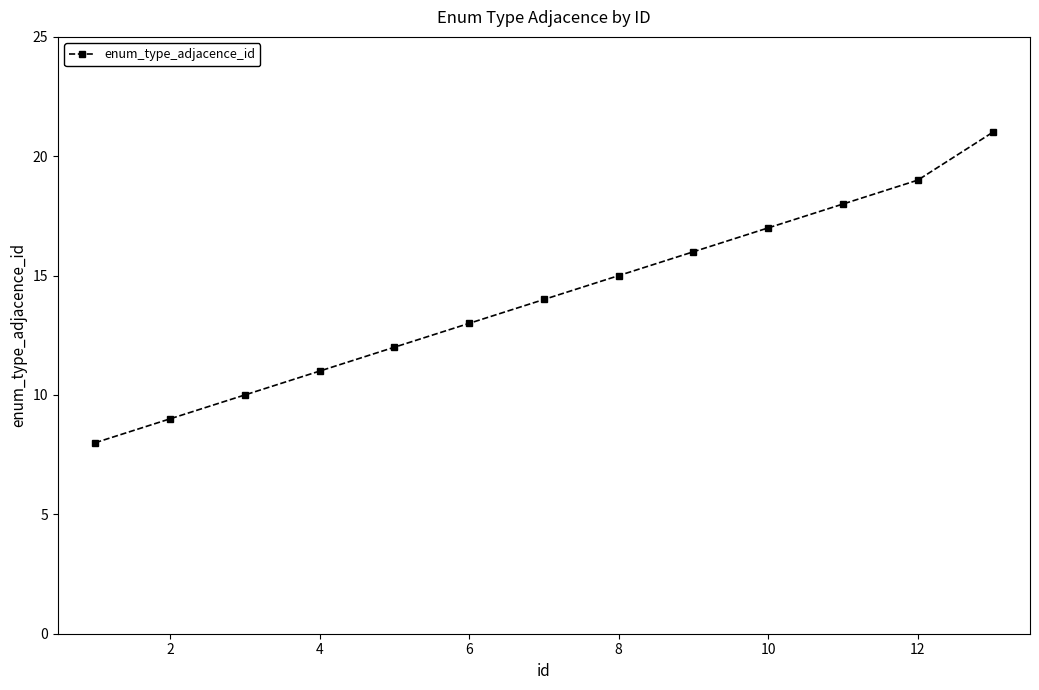

What is the minimum value shown in the chart?

8